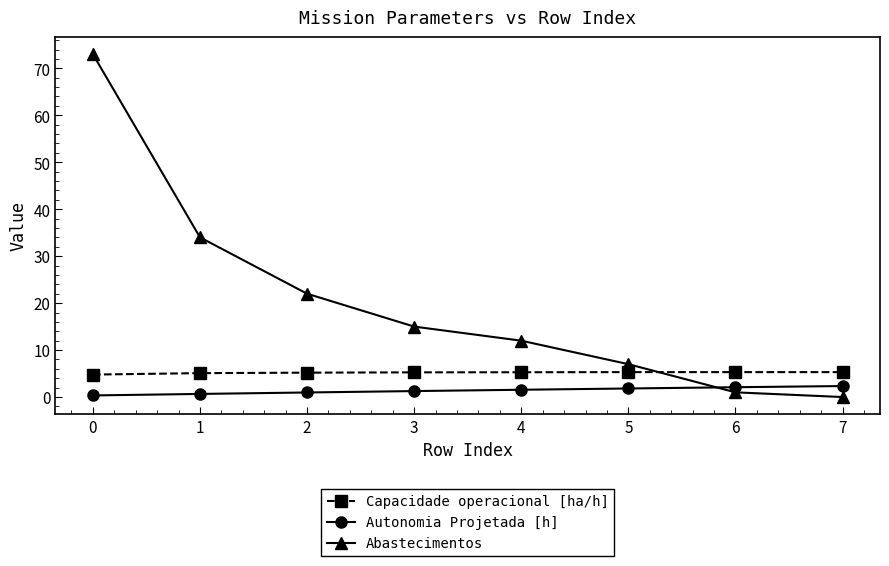

True or false: Capacidade operacional [ha/h] and Autonomia Projetada [h] cross at least once.

False